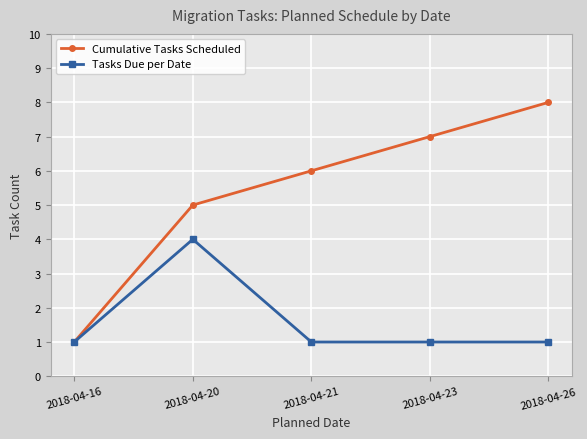

Which category has the highest value across all series?

2018-04-26